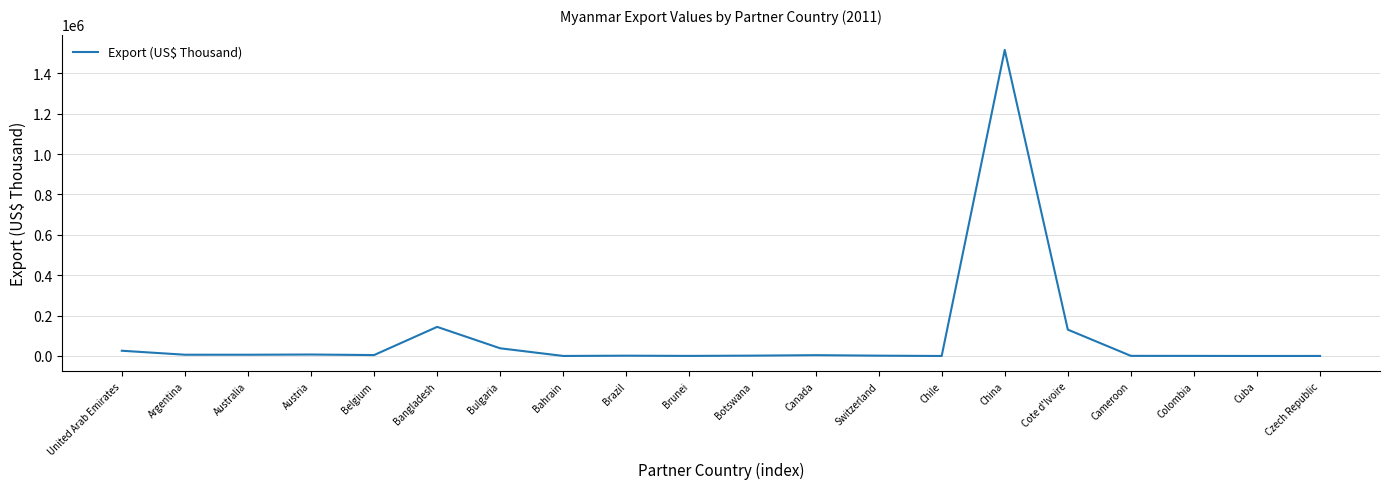

What is the maximum value shown in the chart?

1515277.4